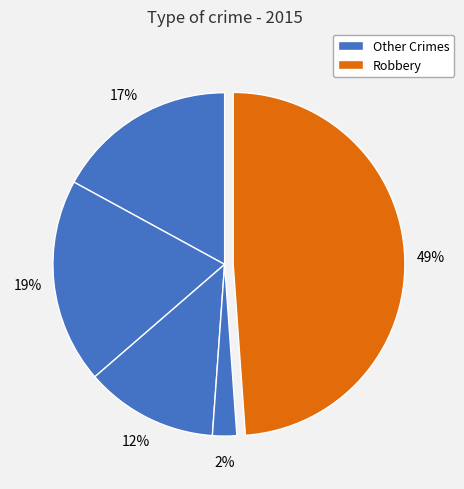

How many segments does this pie chart have?

5